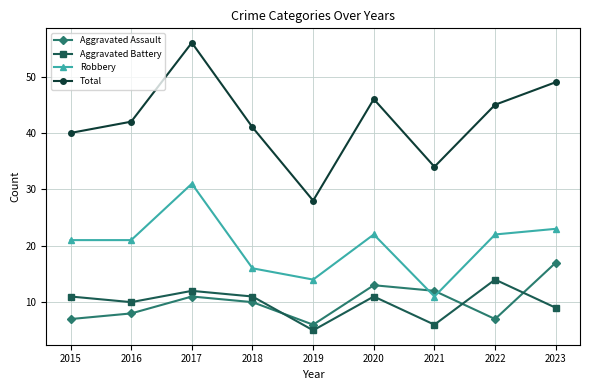

Rank the series at 2016 from highest to lowest value.

Total, Robbery, Aggravated Battery, Aggravated Assault